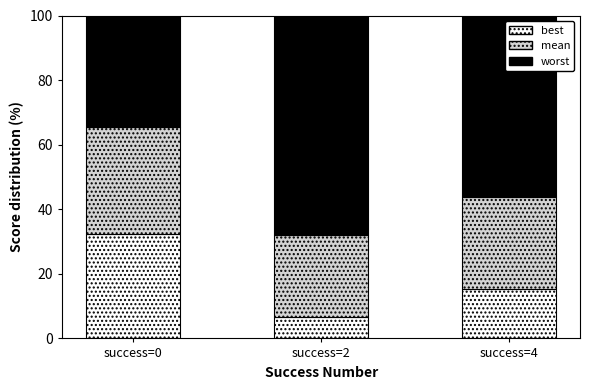

What is the lowest value of the best series?

6.6